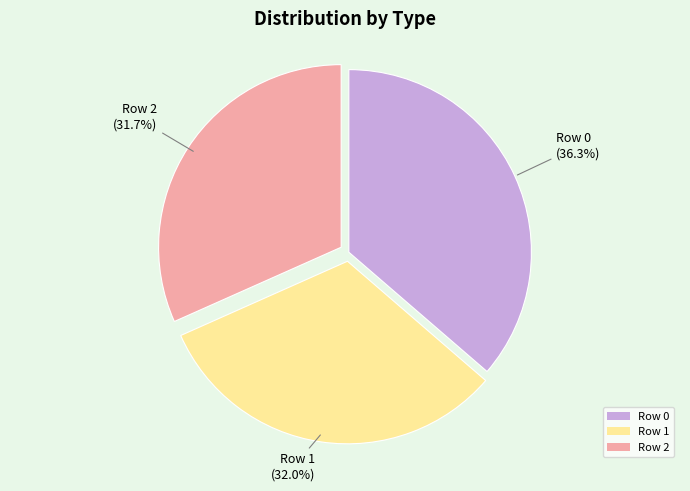

To the nearest percent, what is the difference between the Row 1 and Row 0 slice percentages?

4%